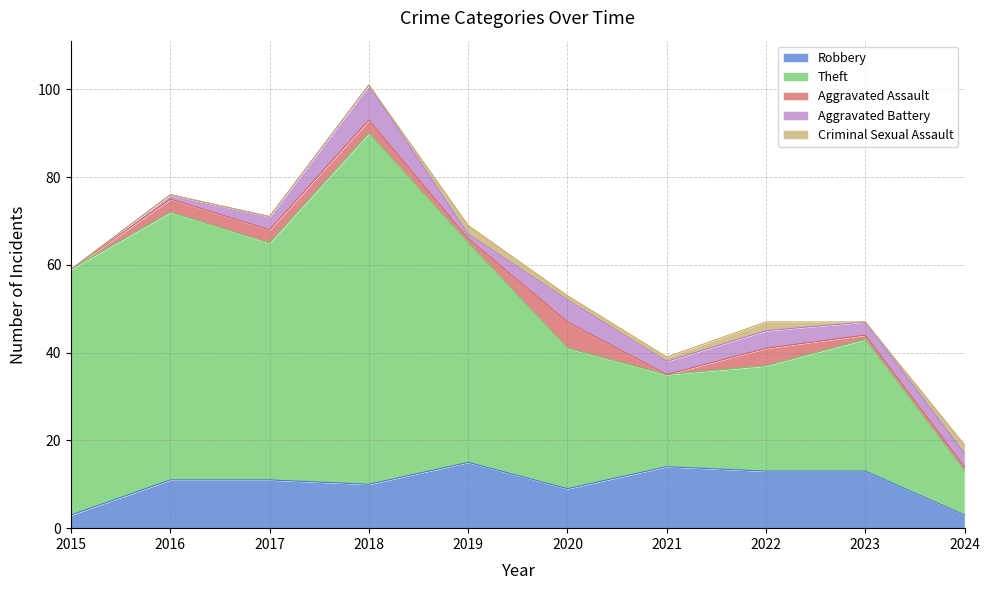

Is it true that Theft equals 33 at 2015?

False